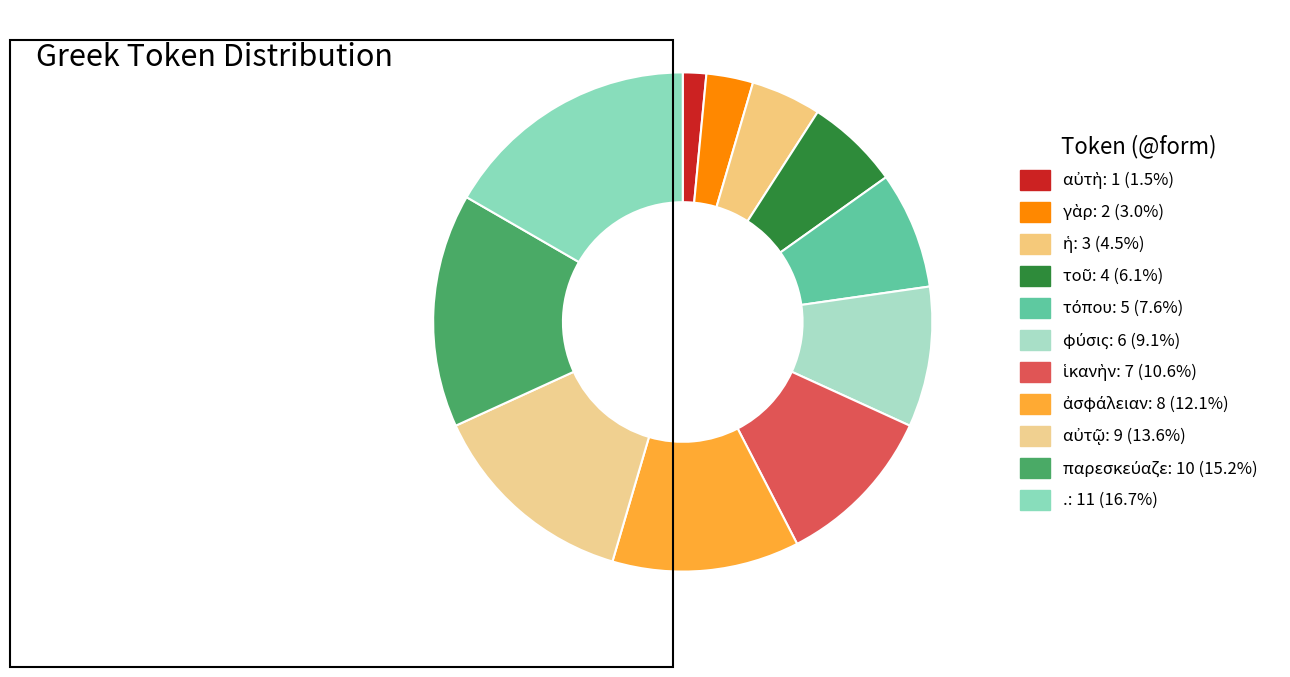

Which slice is the smallest?

αὐτὴ